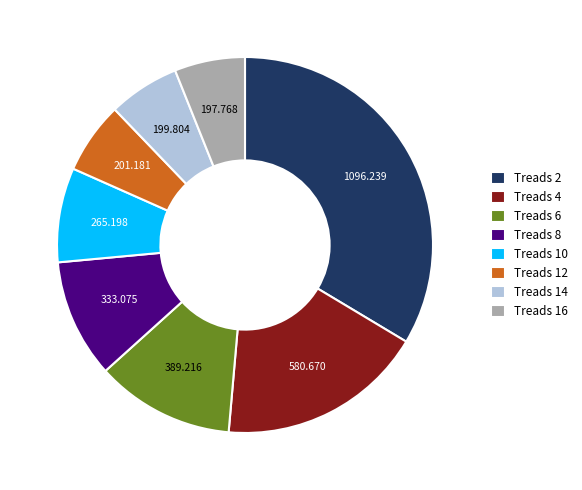

How many slices are in this pie chart?

8